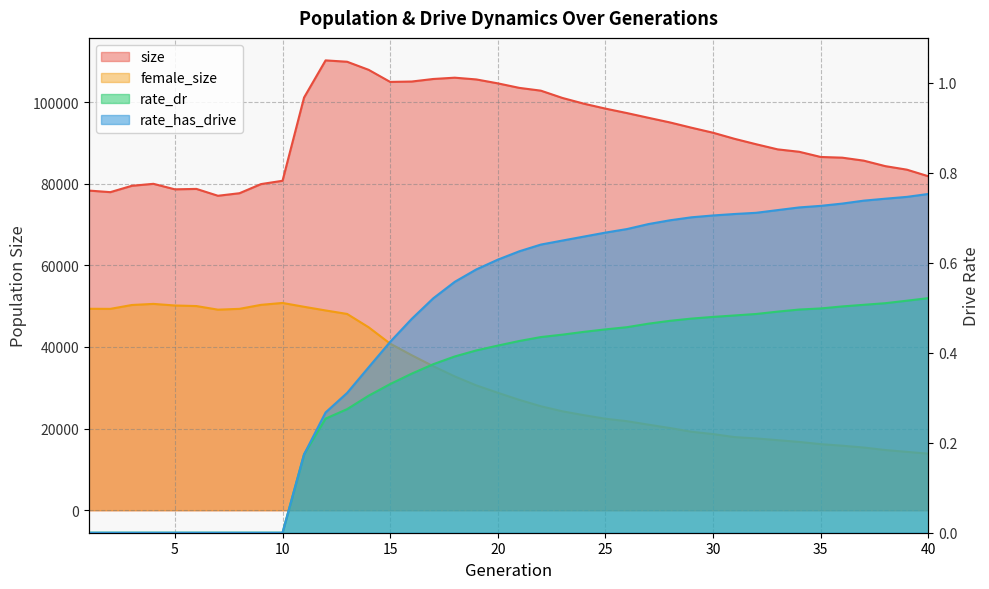

What is the value of the female_size point at the 3rd from the left?

50289.0